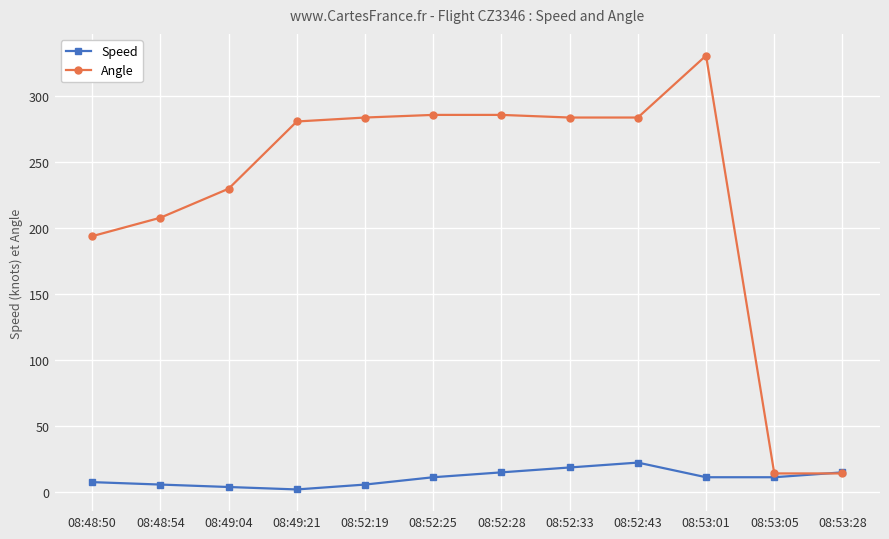

Reading right to left, list all the values displayed in this chart.

Speed: 08:53:28=14.8	08:53:05=11.1	08:53:01=11.1	08:52:43=22.2	08:52:33=18.5	08:52:28=14.8	08:52:25=11.1	08:52:19=5.6	08:49:21=1.9	08:49:04=3.7	08:48:54=5.6	08:48:50=7.4
Angle: 08:53:28=14.0	08:53:05=14.0	08:53:01=331.0	08:52:43=284.0	08:52:33=284.0	08:52:28=286.0	08:52:25=286.0	08:52:19=284.0	08:49:21=281.0	08:49:04=230.0	08:48:54=208.0	08:48:50=194.0